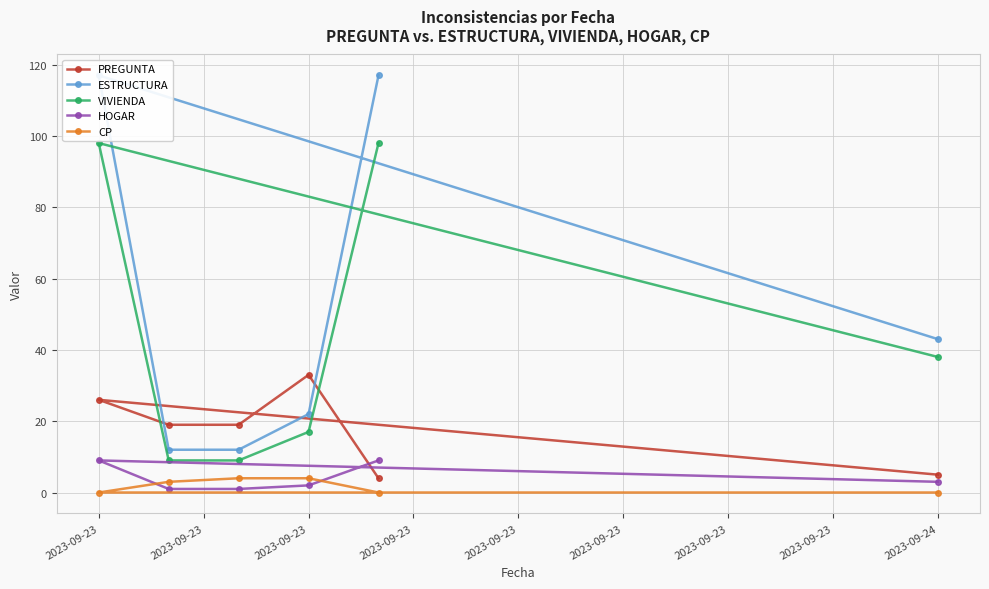

At which category does PREGUNTA reach its first local peak?

2023-09-23